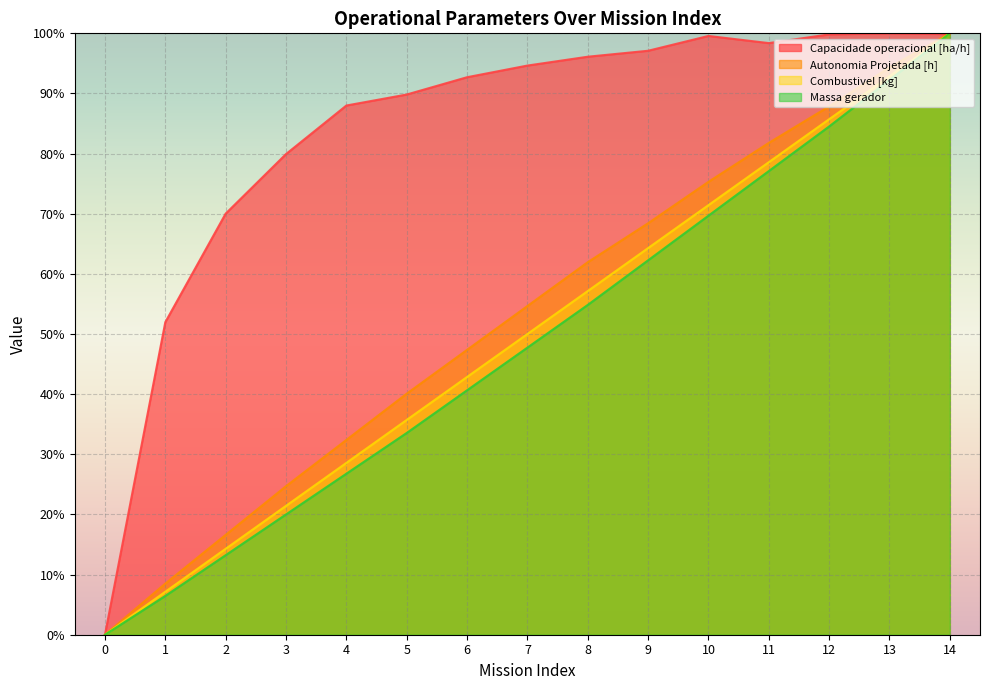

What is the difference between the second highest and second lowest values in the Combustivel [kg] series?

85.7